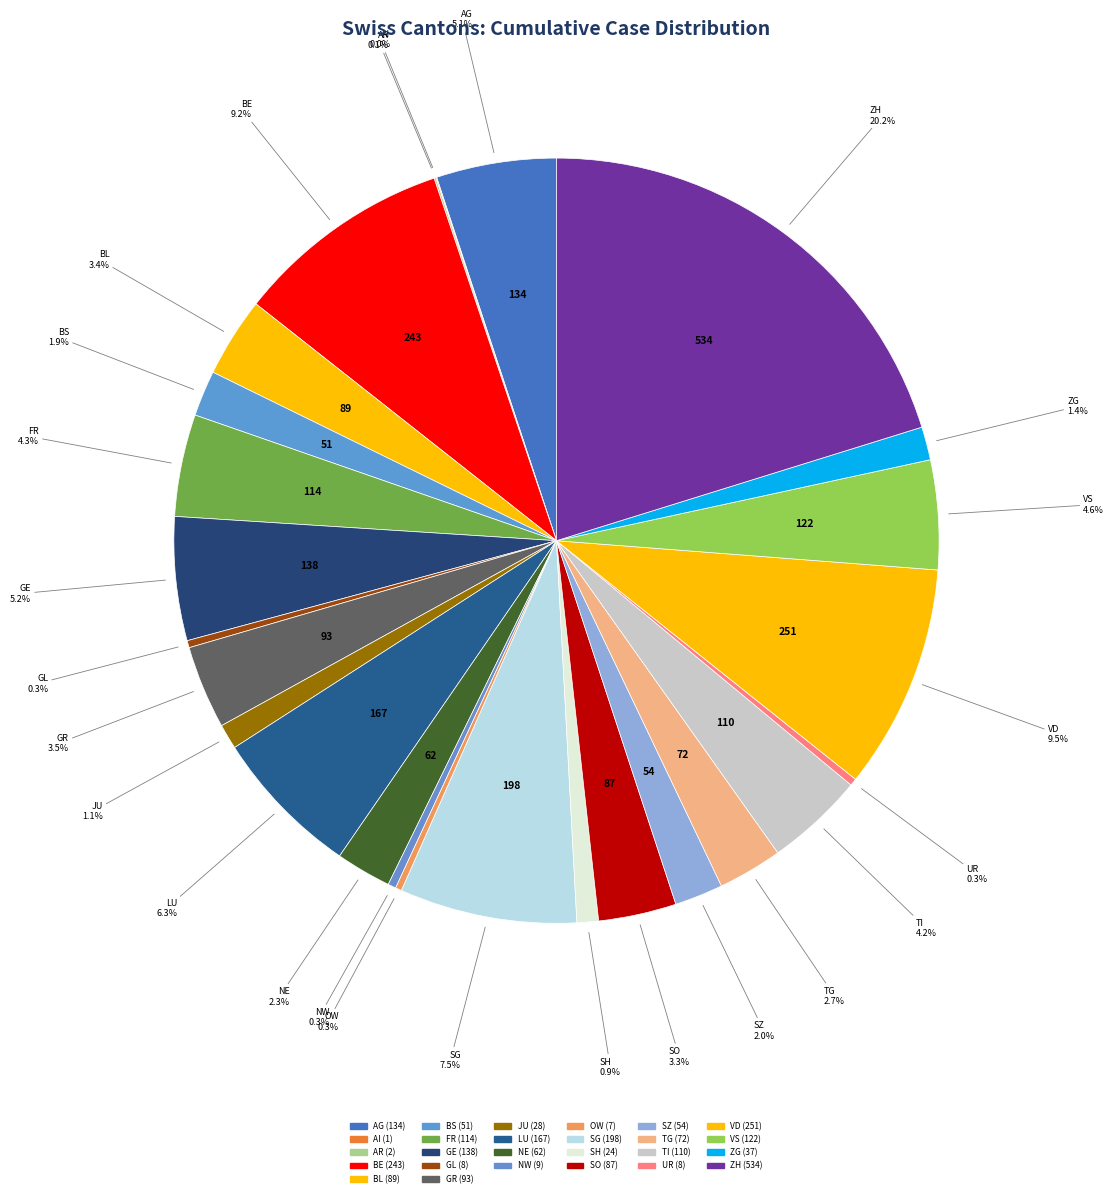

What portion of the pie excludes TG?

97.3%